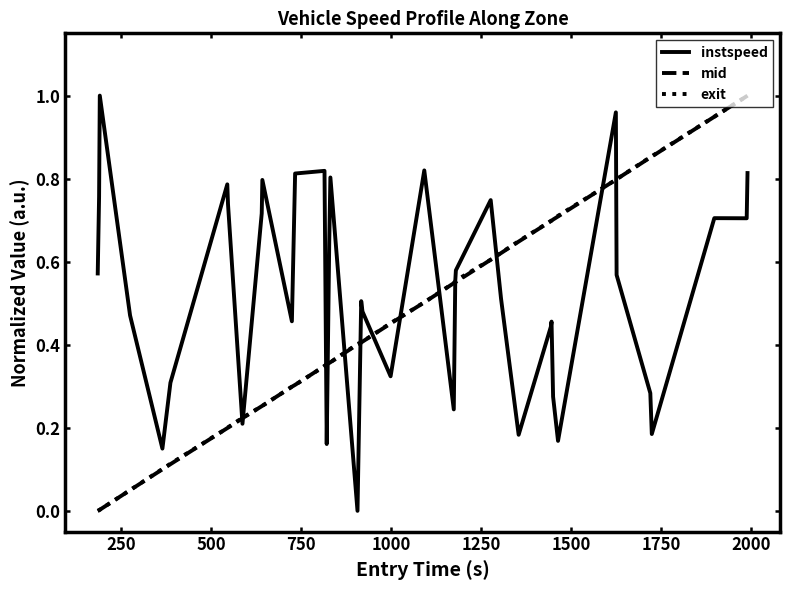

Which series has the largest total across all categories?

instspeed